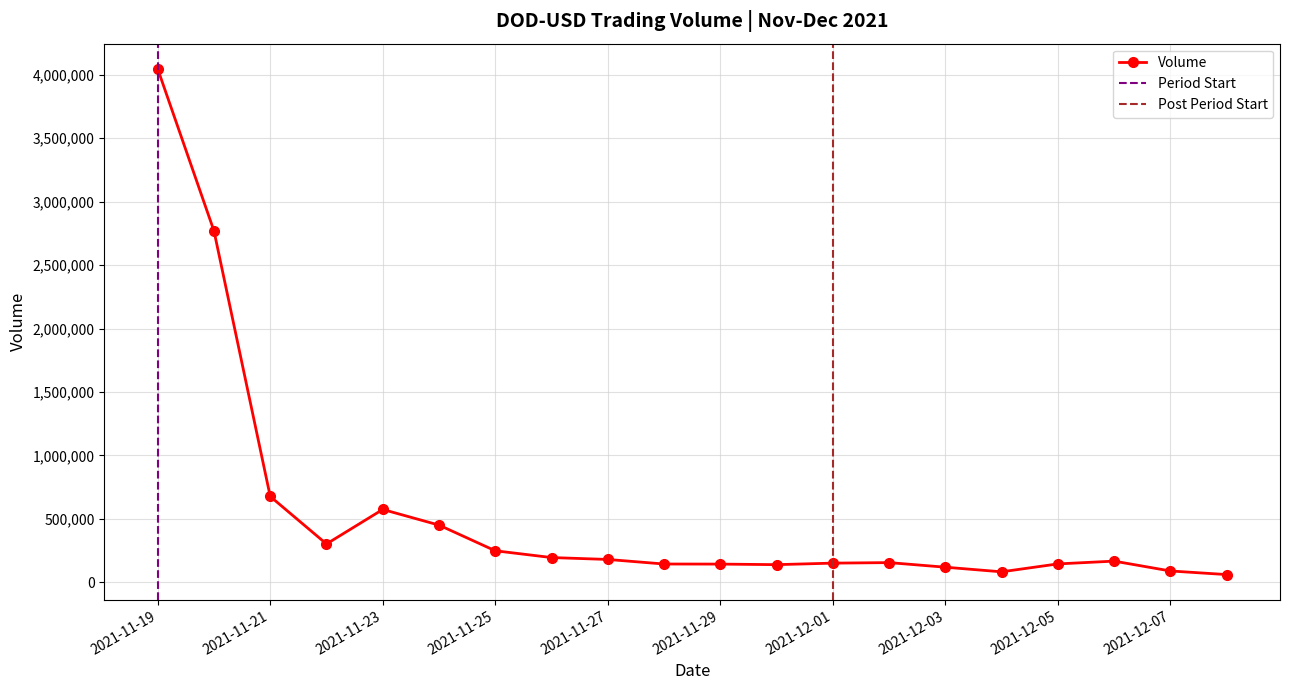

Which category has the lowest value across all series?

2021-12-08